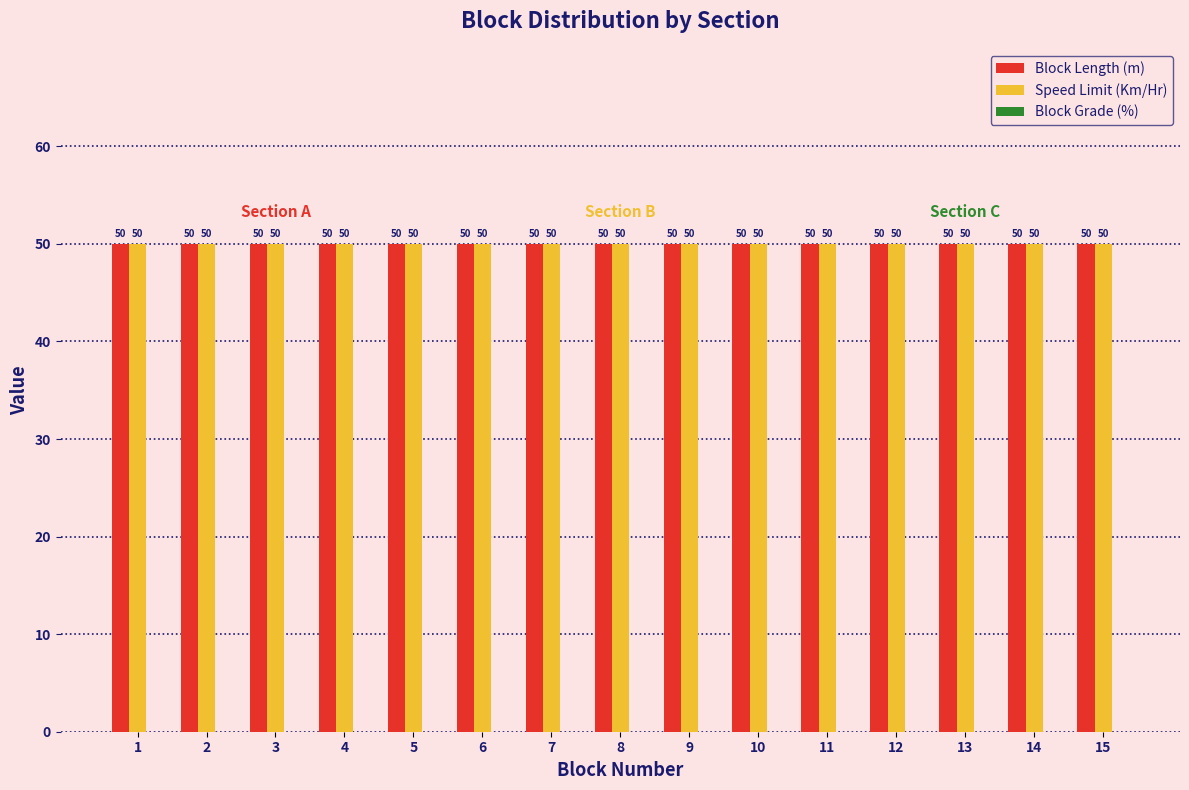

Rank the series at 6 from lowest to highest value.

Block Grade (%), Block Length (m), Speed Limit (Km/Hr)